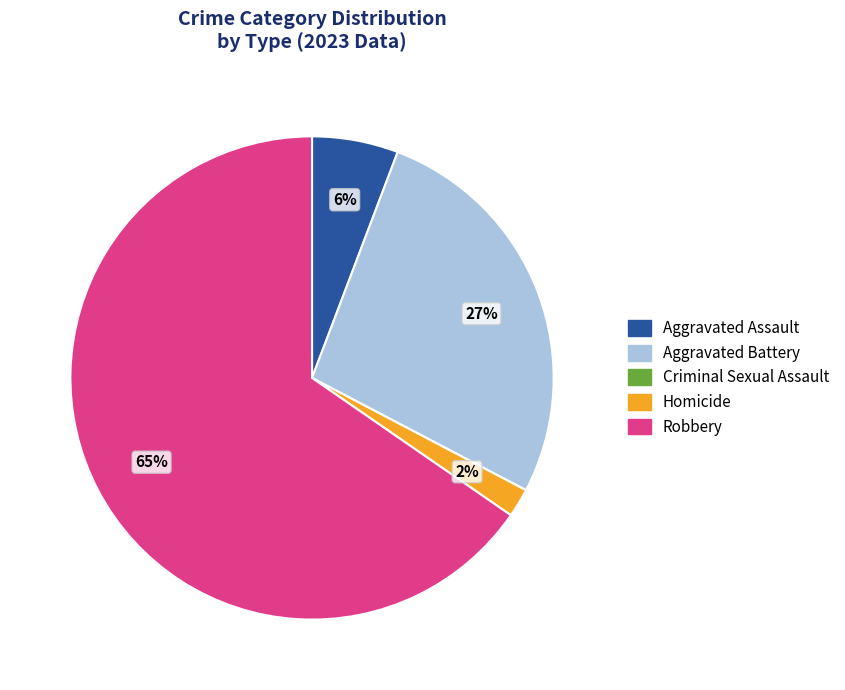

Do Homicide and Robbery together represent more than half of the pie?

Yes